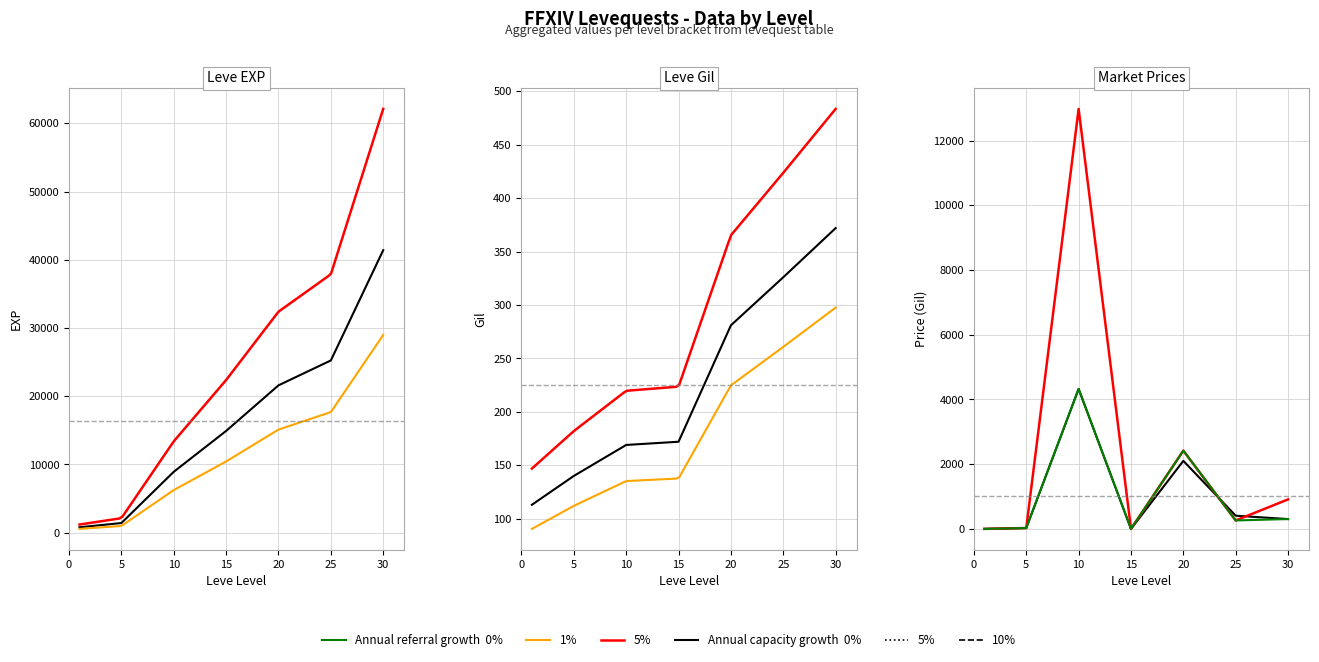

True or false: currentAveragePriceNQ has more than 2 interior local peaks.

False